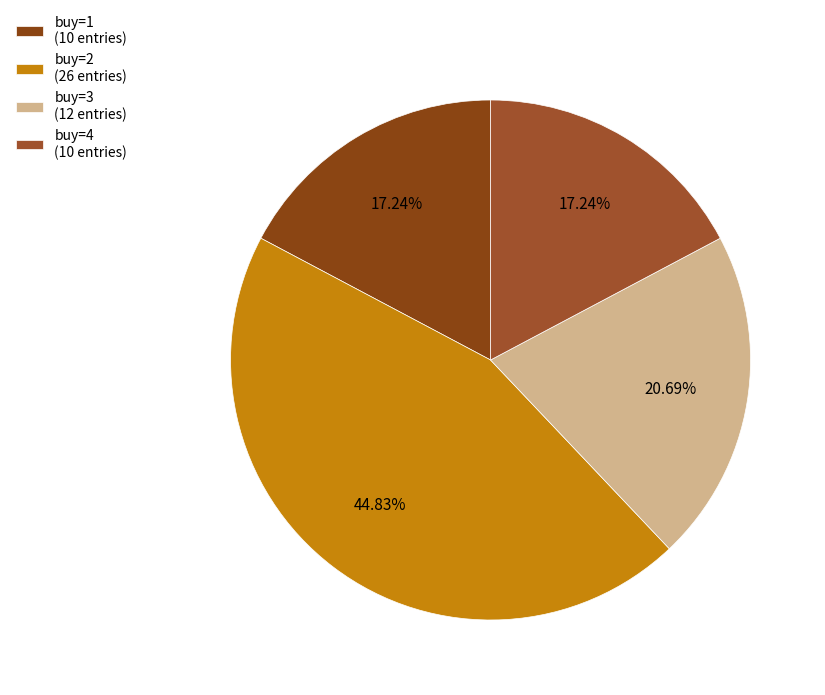

Is it true that buy=4 is 17% of the pie?

True